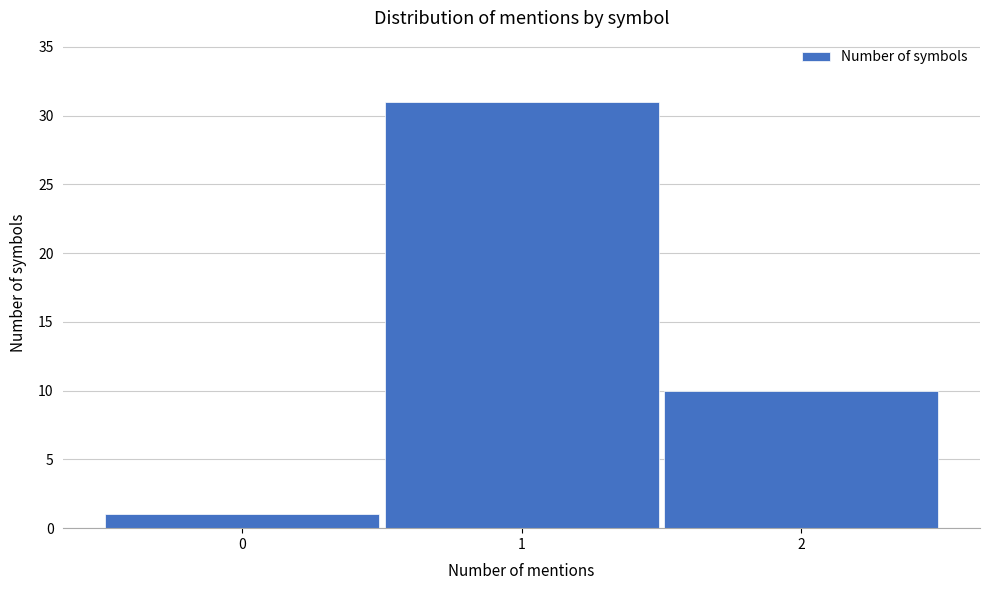

What is the height of the bar covering -0.5 to 0.5 on the x-axis? The values are not printed on the chart, so give them approximately, as read against the axis.

1